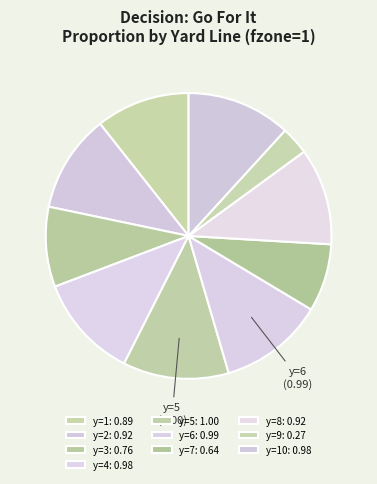

Which category has the biggest portion of the pie?

y=5